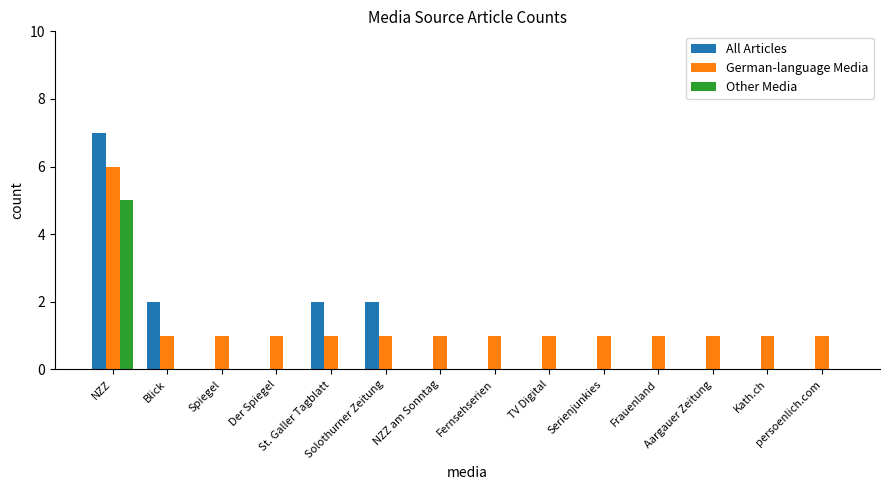

Reading right to left, extract all data points from this chart.

All Articles: 0	0	0	0	0	0	0	0	2	2	0	0	2	7
German-language Media: 1	1	1	1	1	1	1	1	1	1	1	1	1	6
Other Media: 0	0	0	0	0	0	0	0	0	0	0	0	0	5